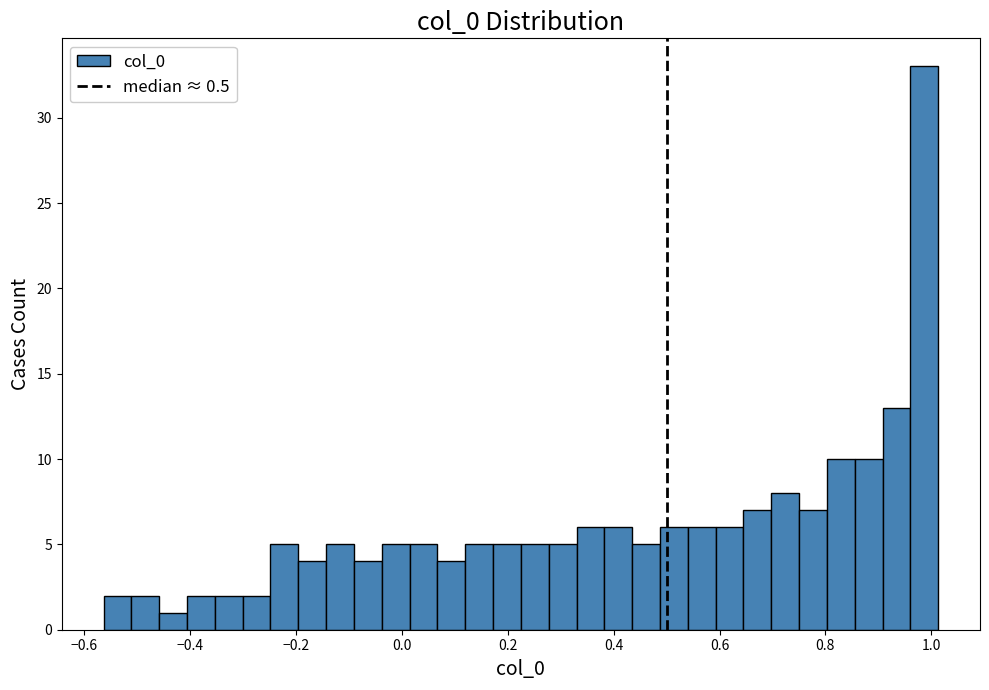

Read against the x-axis, roughly where is the centre of the tallest bar?

0.98